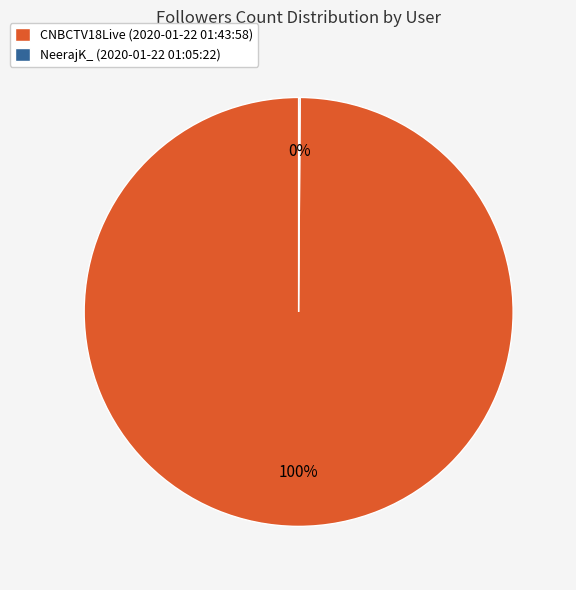

Is there any slice that represents more than half of the pie?

Yes